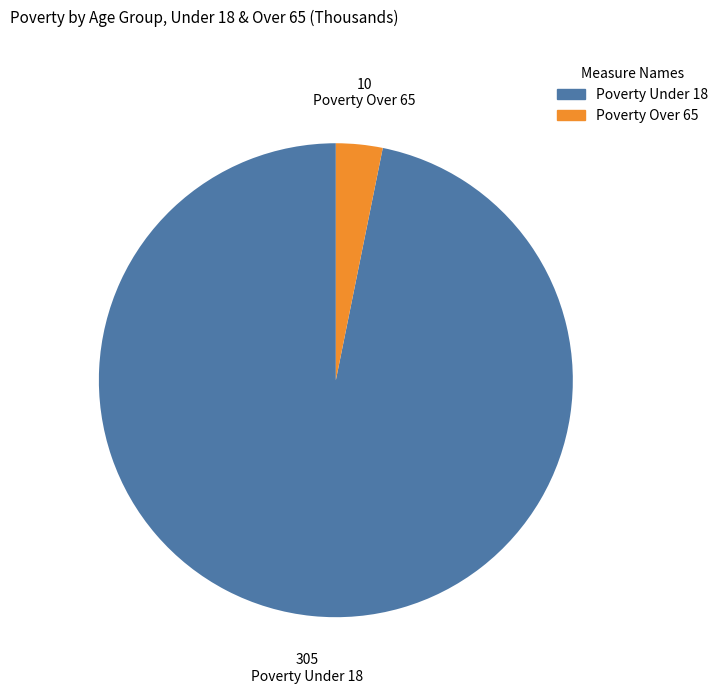

Is there any slice that represents more than half of the pie?

Yes